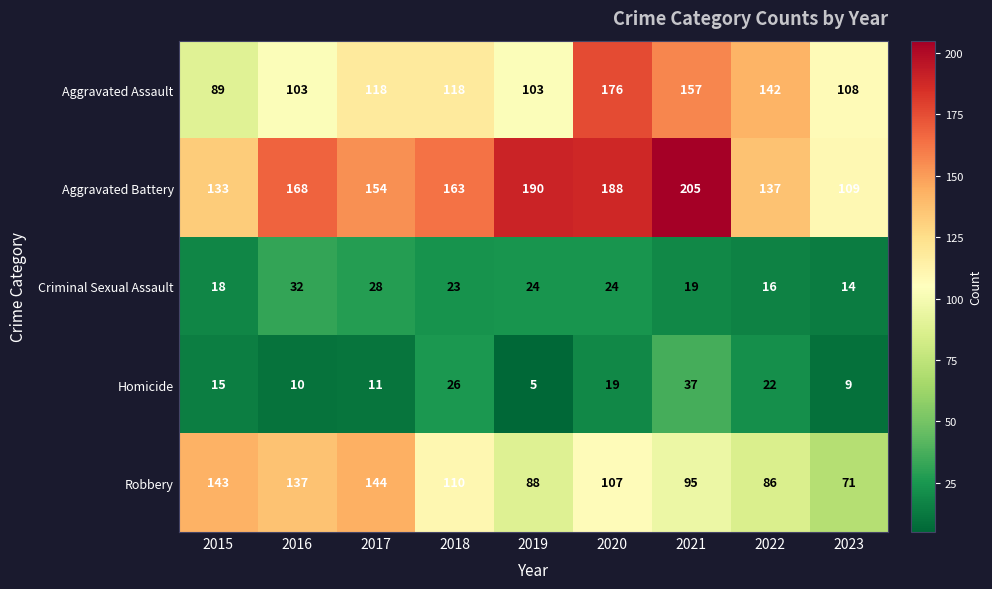

The value of Robbery at 2019 is 88. True or false?

True